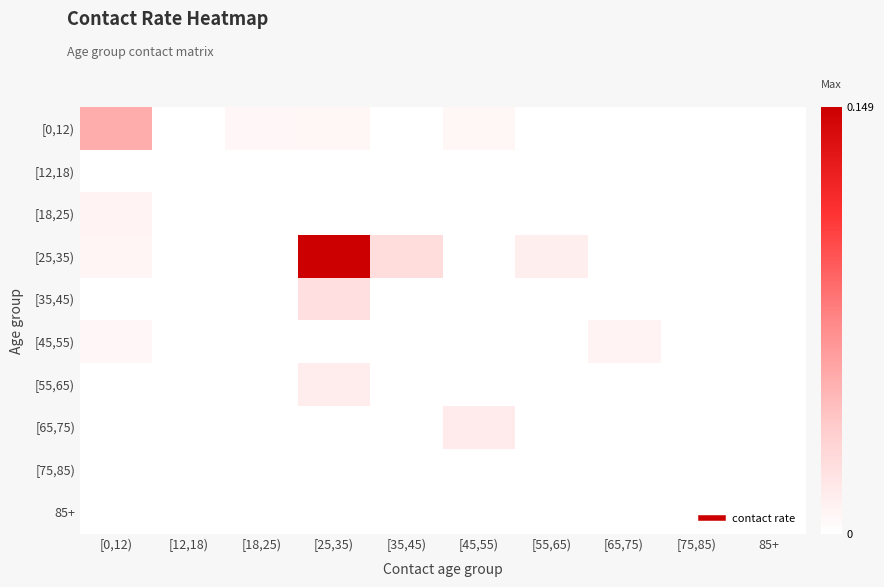

Between [18,25) and [25,35), which series saw the biggest shift?

[25,35)